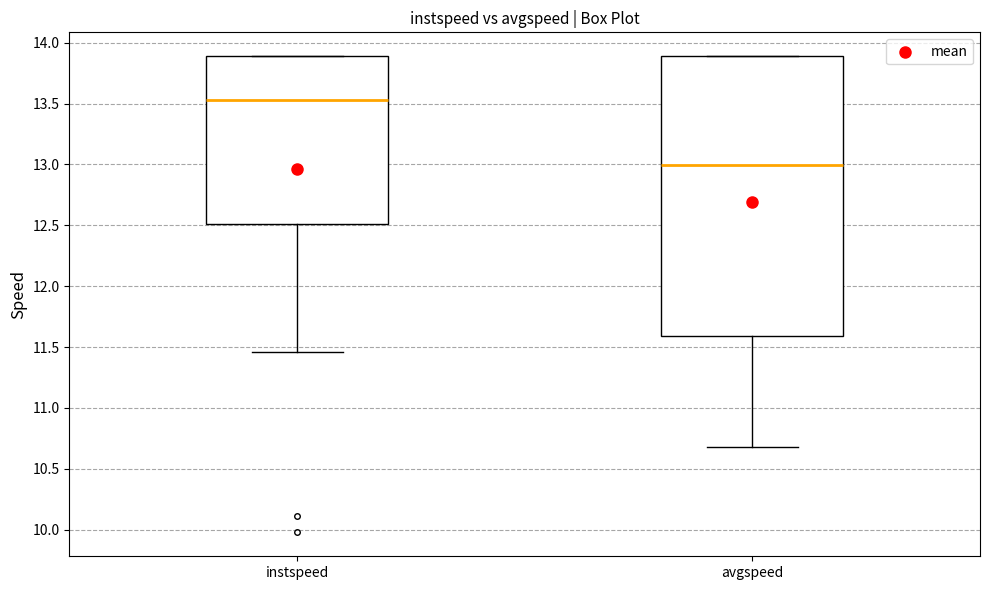

Reading left to right, read every box against the y-axis: the position of its median line, the range the box covers, and the ends of its whiskers. The values are not printed on the chart, so give them approximately, as read against the axis.

instspeed: median 13.55, box 12.50 to 13.90, whiskers 11.45 to 13.90
avgspeed: median 13.00, box 11.60 to 13.90, whiskers 10.70 to 13.90